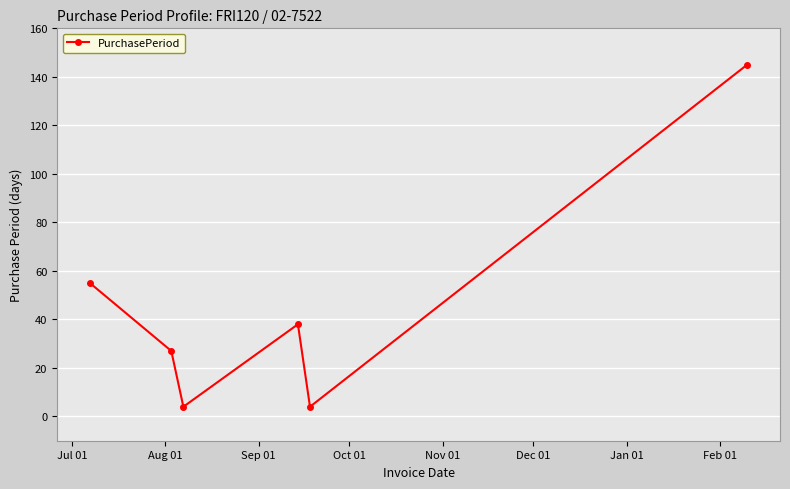

What is the difference between the maximum and minimum values?

141